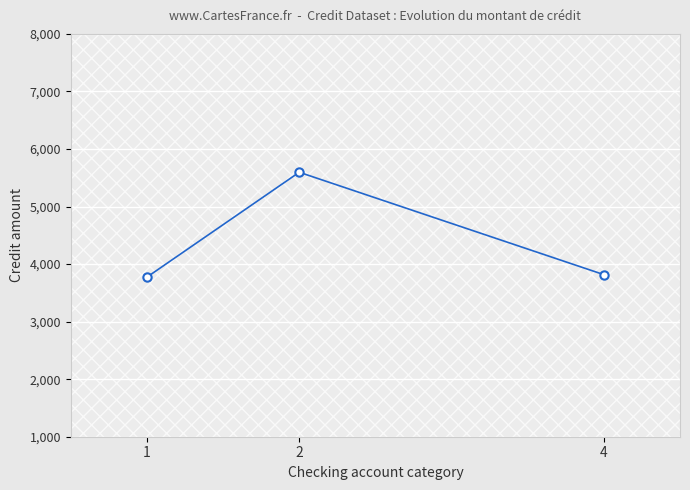

What is the minimum value shown in the chart?

3773.1